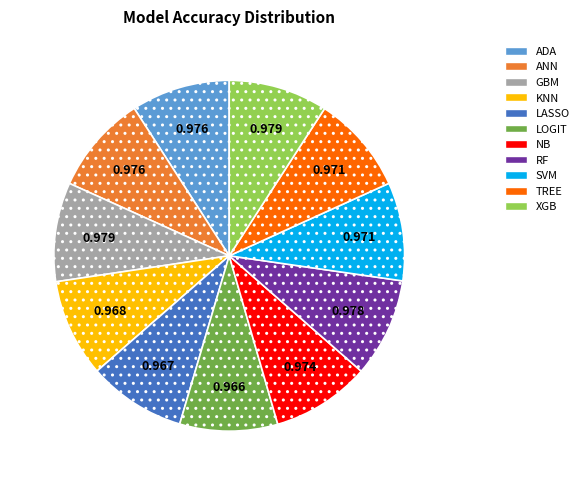

Combined, do LASSO and RF account for over 50%?

No